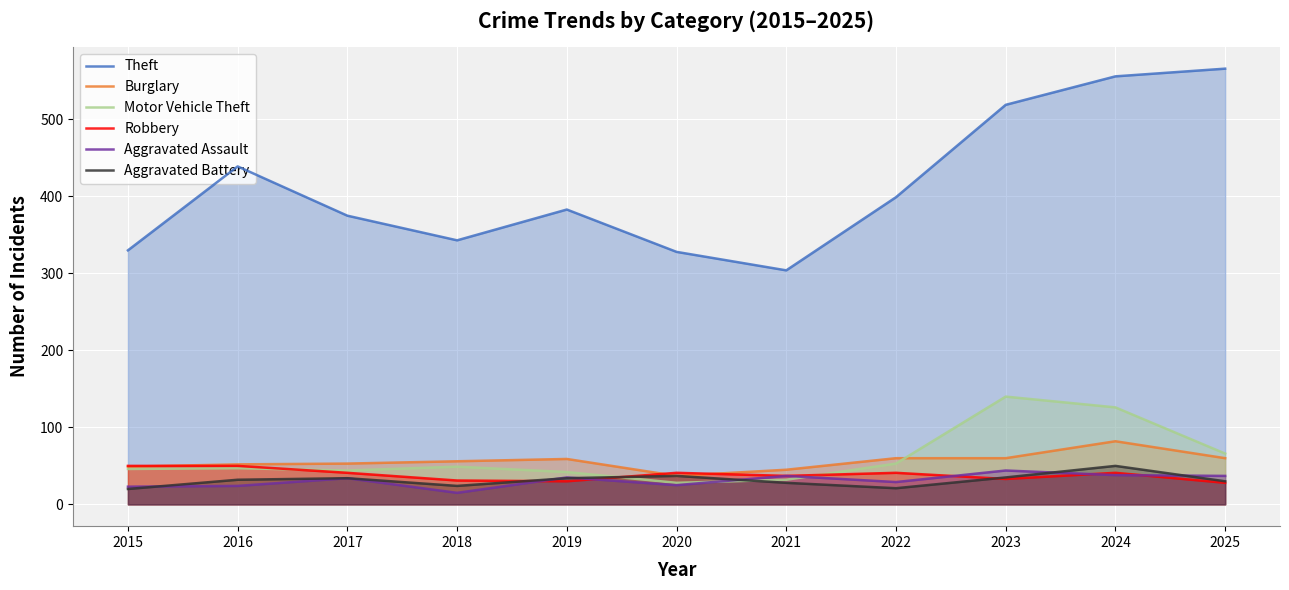

Where do Motor Vehicle Theft and Burglary first cross each other?

2022 and 2023